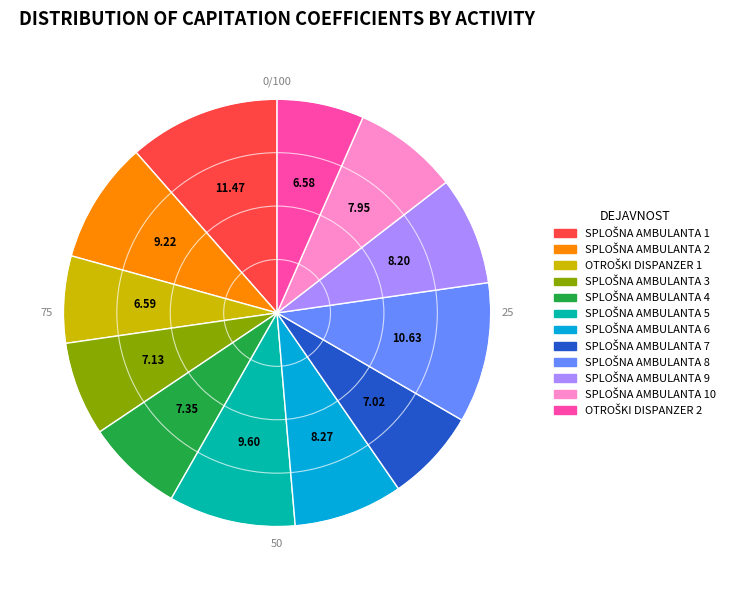

Is there any slice that represents more than half of the pie?

No